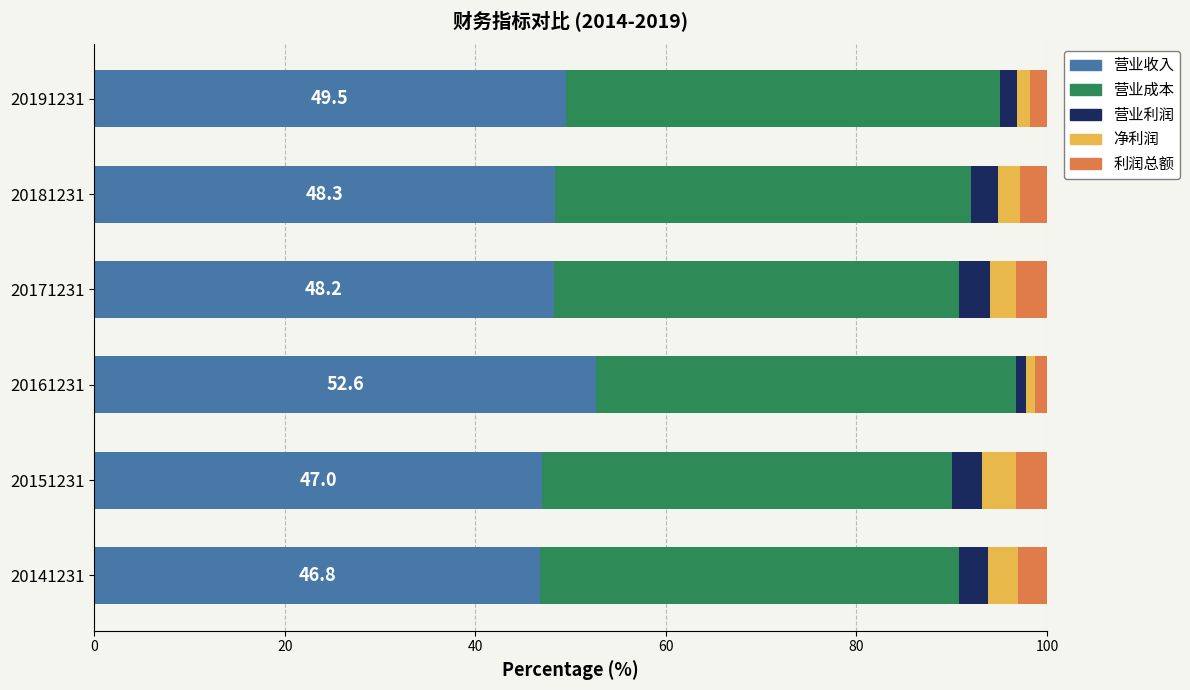

What is the total value across all series at 20181231?

100.0